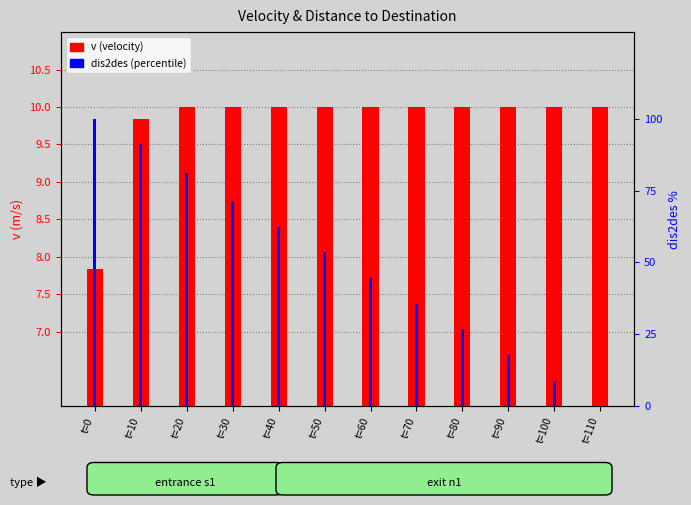

Where does the dis2des (percentile) series first go above 53?

t=0